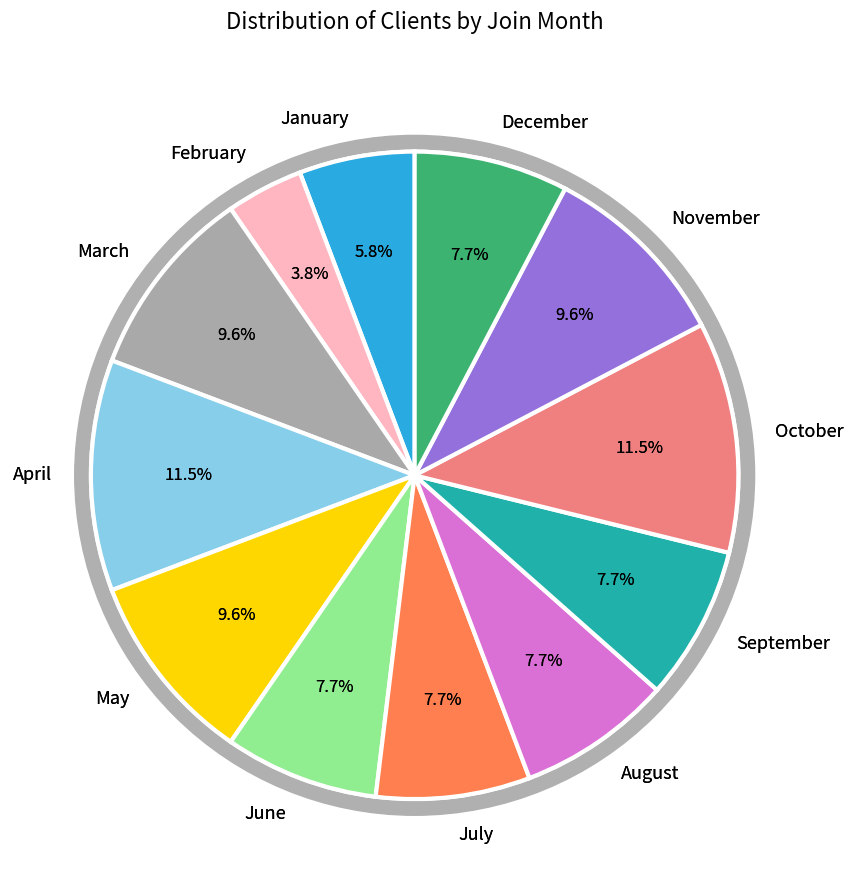

What percentage is the October slice, to the nearest percent?

12%